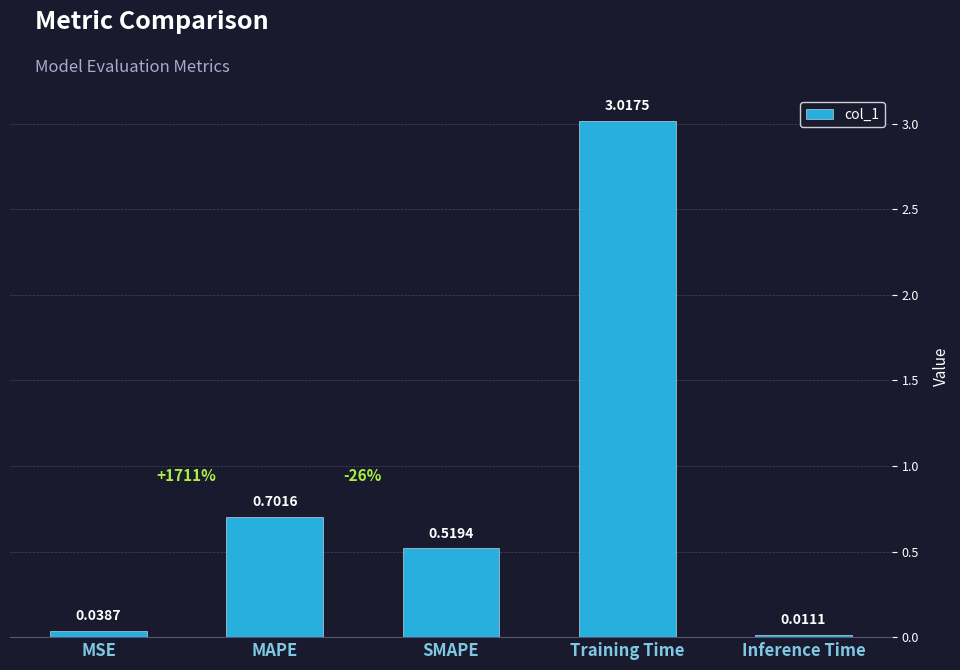

Between MAPE and Inference Time, which is larger?

MAPE